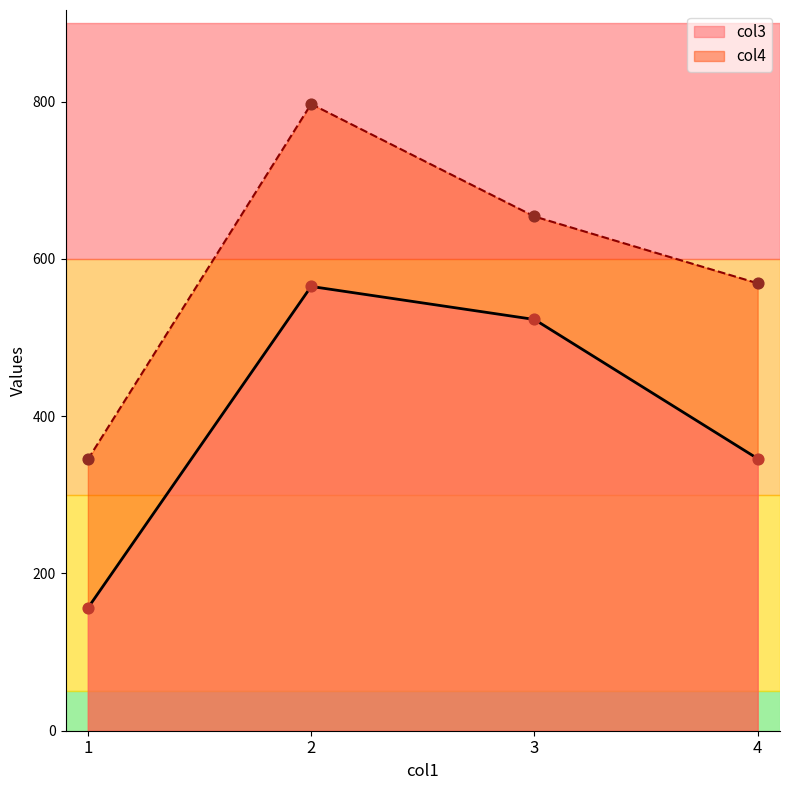

Which series has the largest total across all categories?

col4